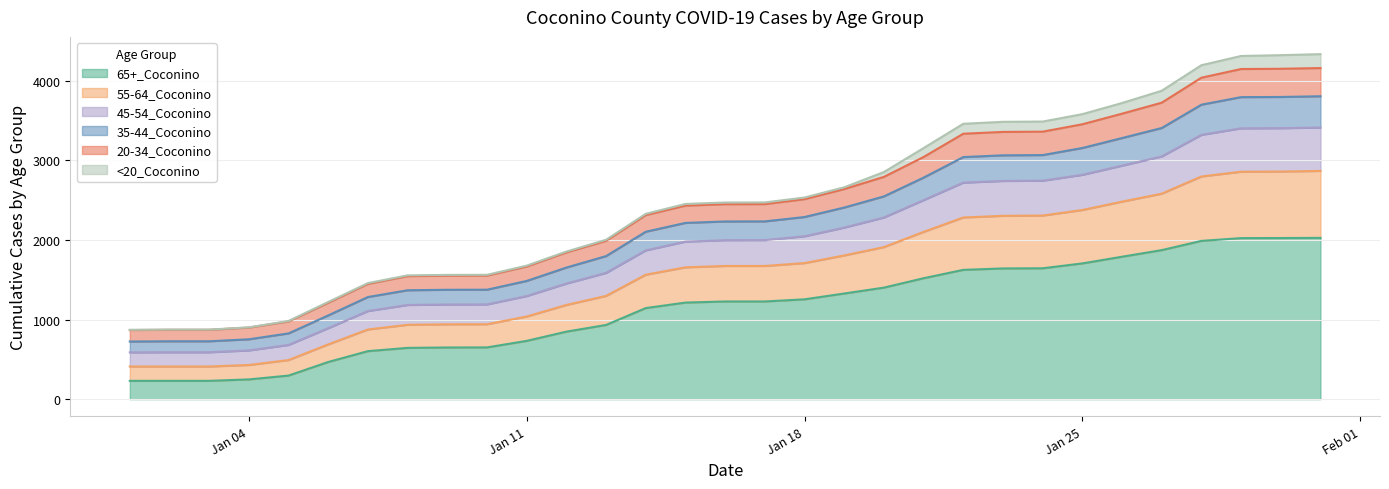

What is the difference between the second highest and second lowest values in the 35-44_Coconino series?

3069